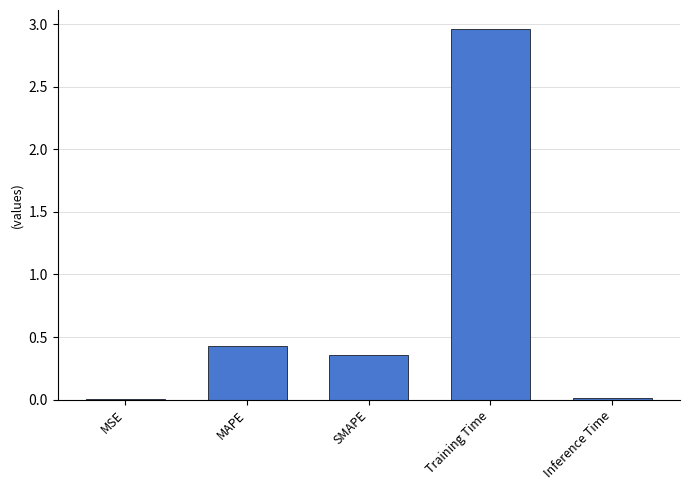

The chart shows a value of 1.1 at Training Time. True or false?

False